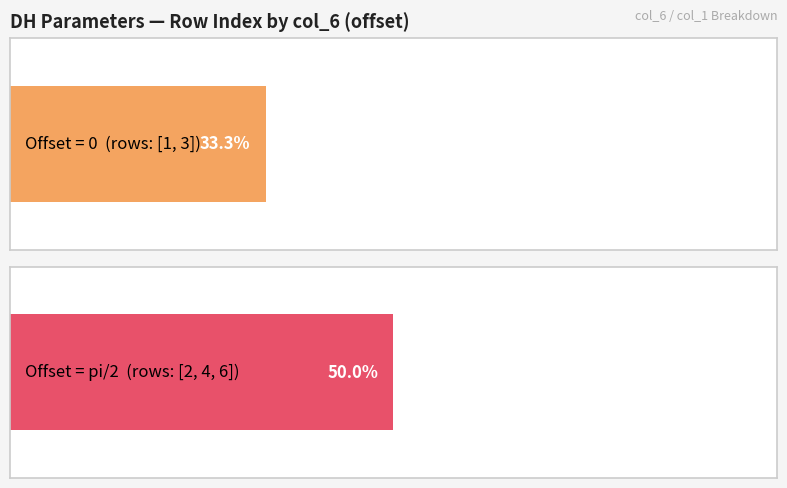

Reading left to right, extract all data points from this chart.

0=1	pi/2=2	0=3	pi/2=4	-pi/2=5	pi/2=6